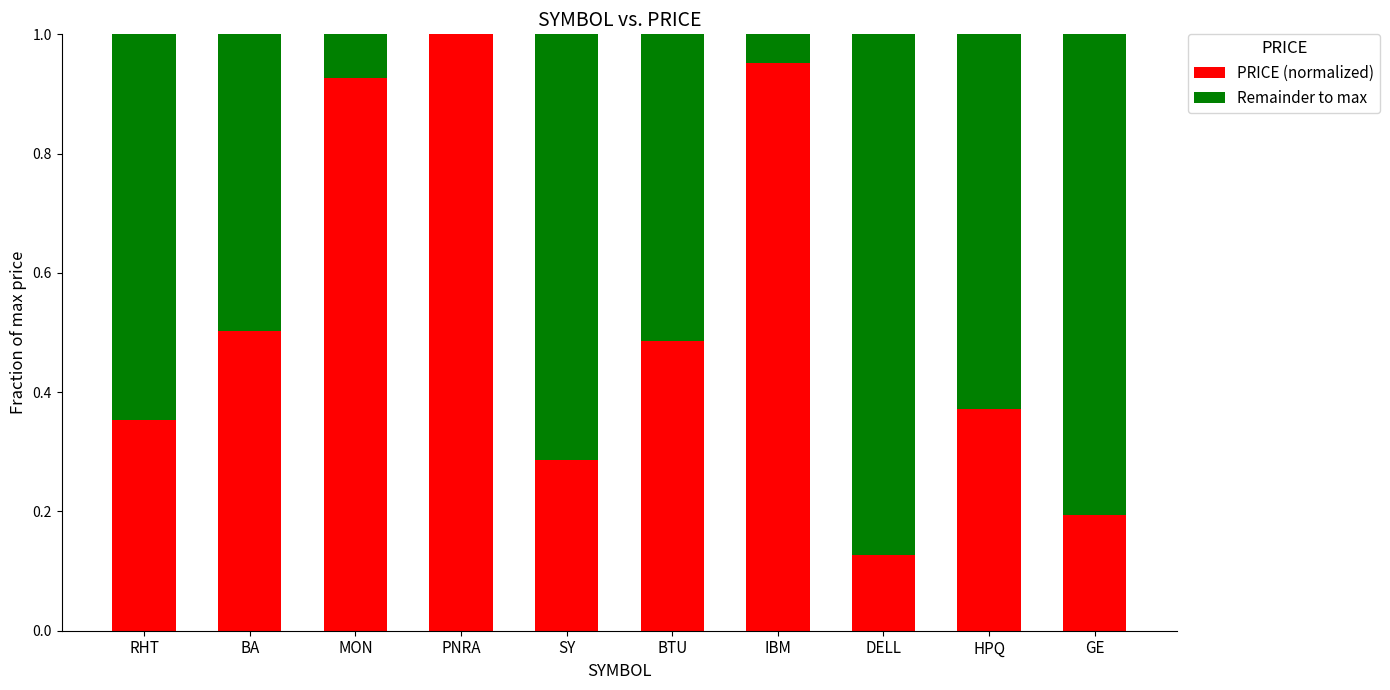

Which category has the highest value in the PRICE (normalized) series?

PNRA